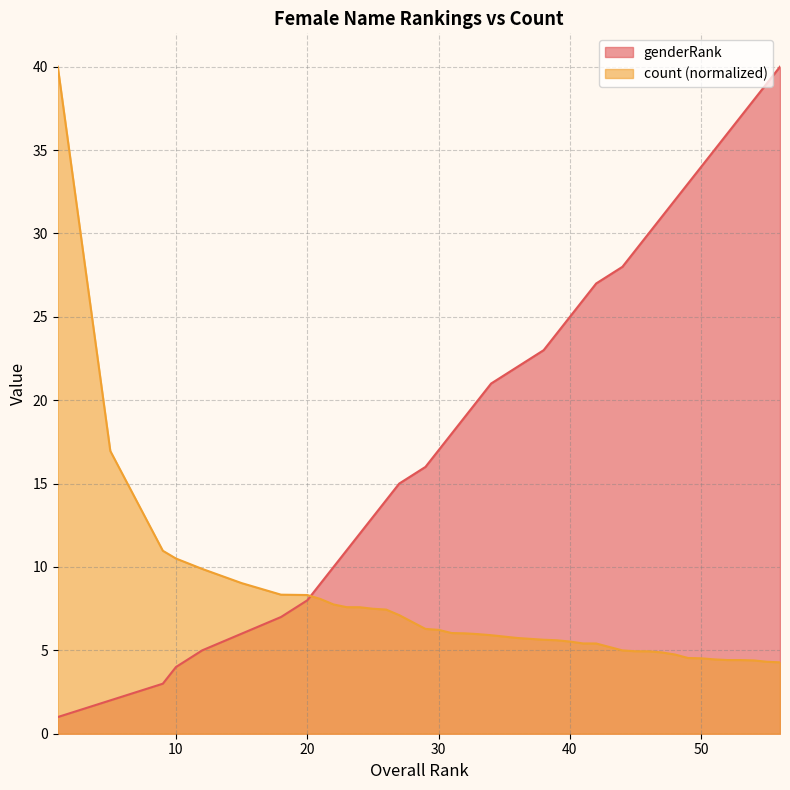

At which label does genderRank reach its peak?

56